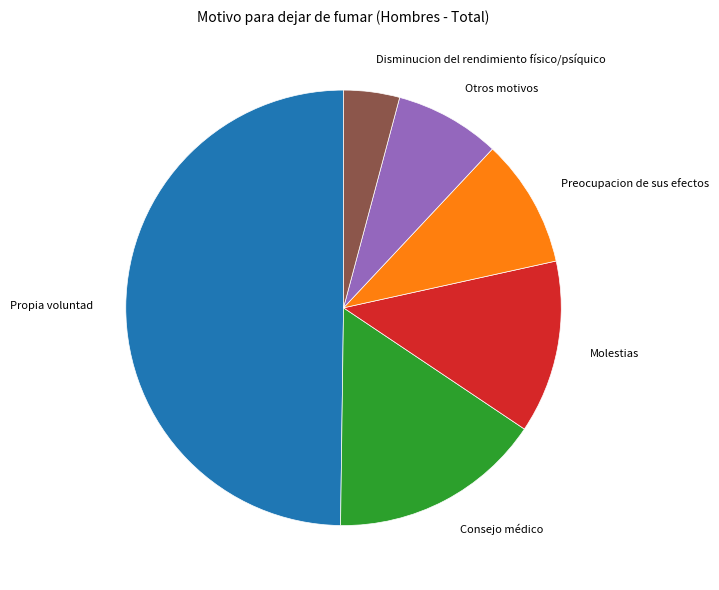

Which category has the smallest portion of the pie?

Disminucion del rendimiento físico/psíquico